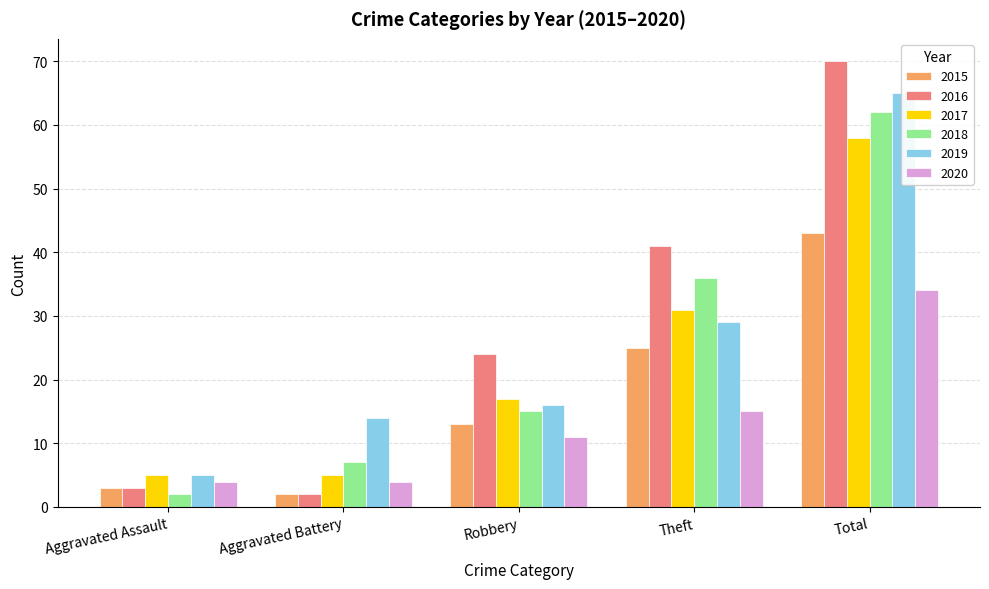

Which series has the largest total across all categories?

2016